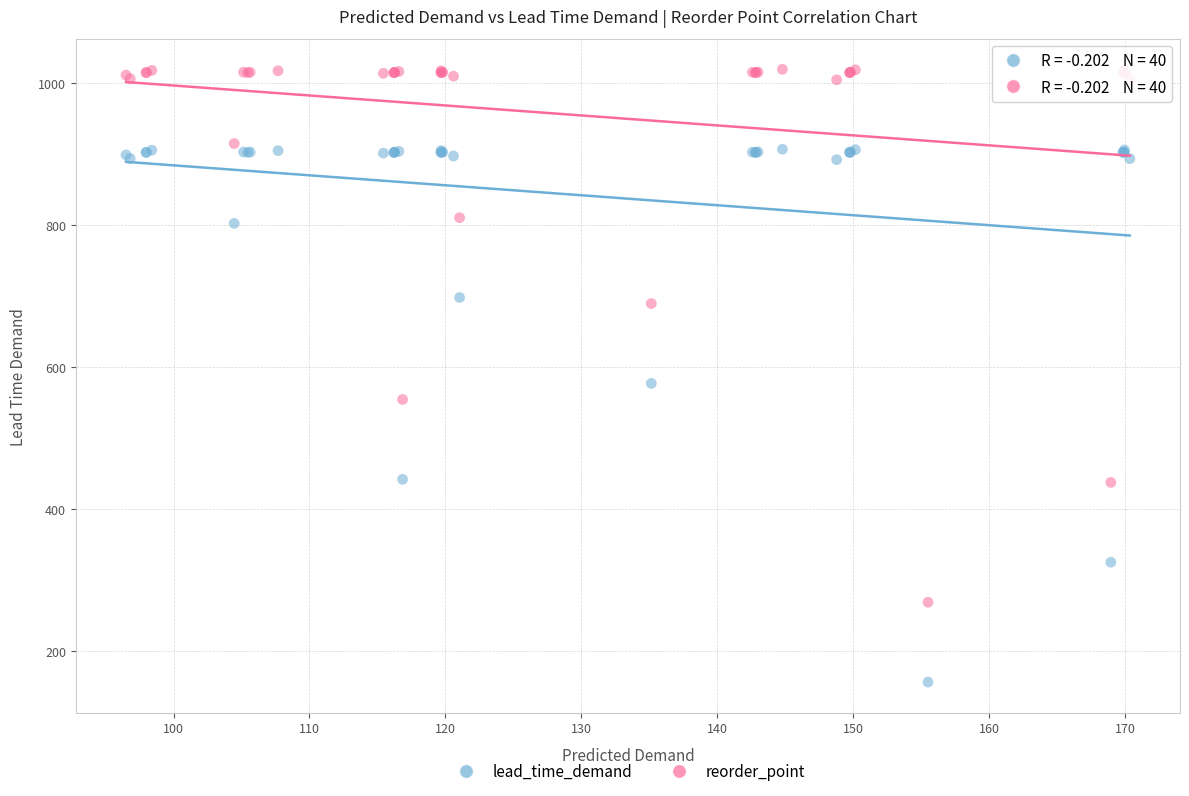

What is the X range (max minus min) for the scatter plot?

73.9